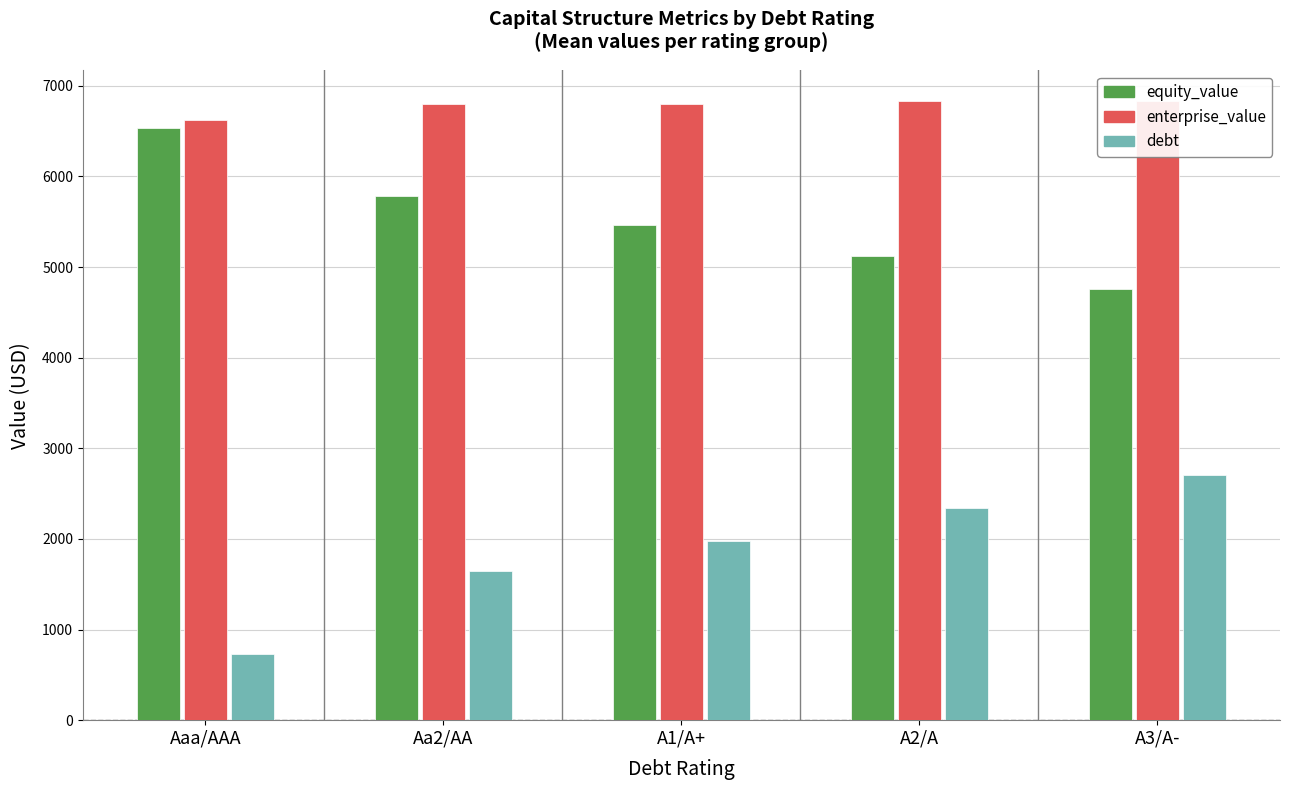

Which series has the widest spread of values?

debt